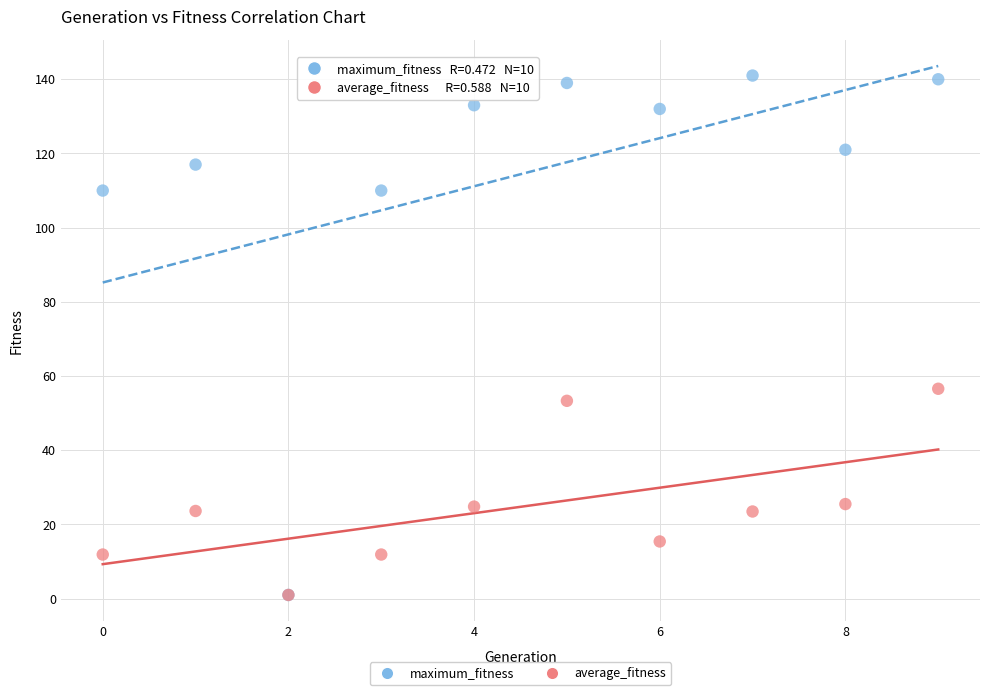

Across all series, what Y value is closest to 71?

56.6